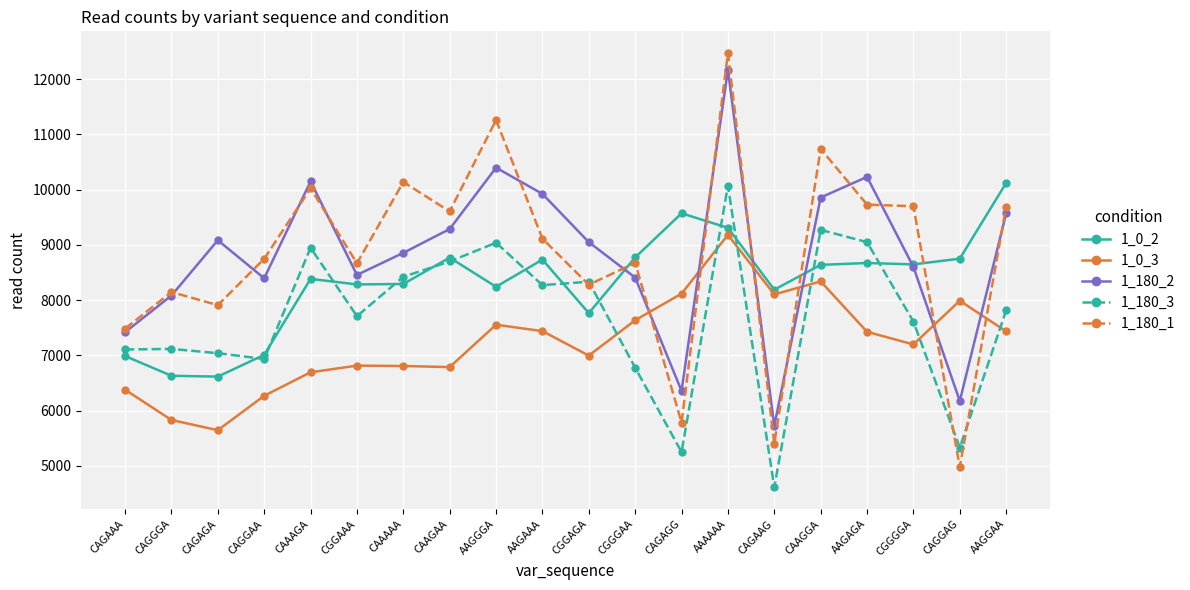

What is the difference between the highest and lowest values at CAGGAG?

3769